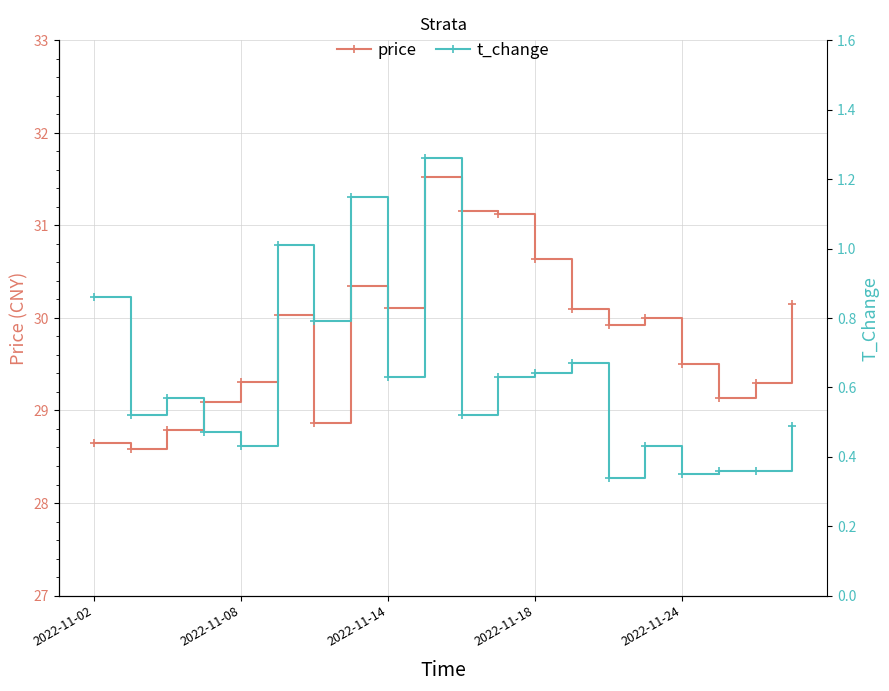

What are all the series names shown in the legend?

price, t_change